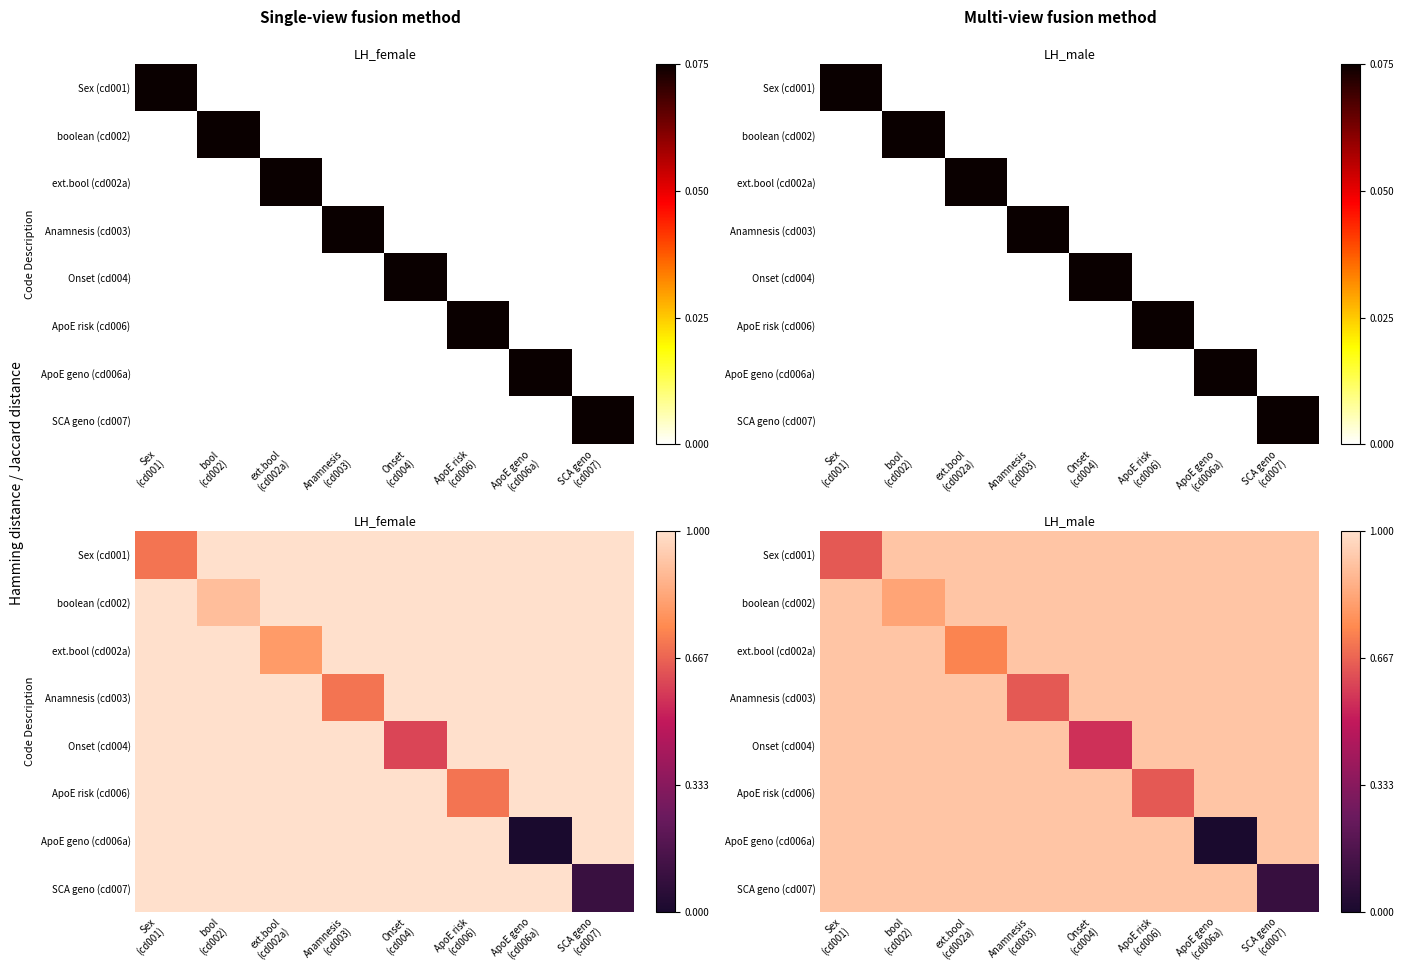

What is the approximate value of SCA geno (cd007) at Sex (cd001)?

0.9